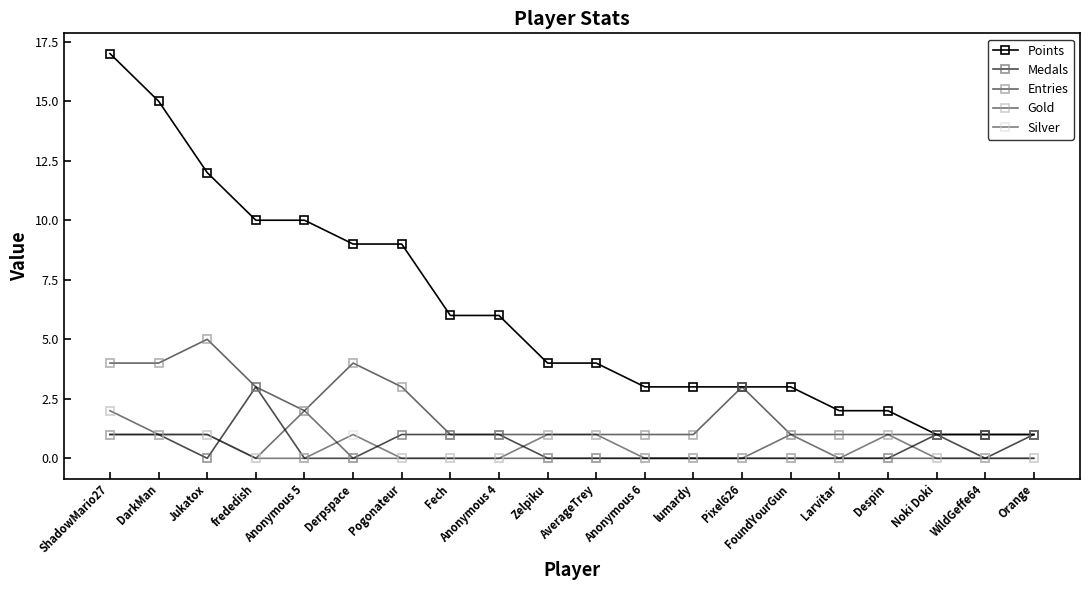

Count the number of data series in this chart.

5